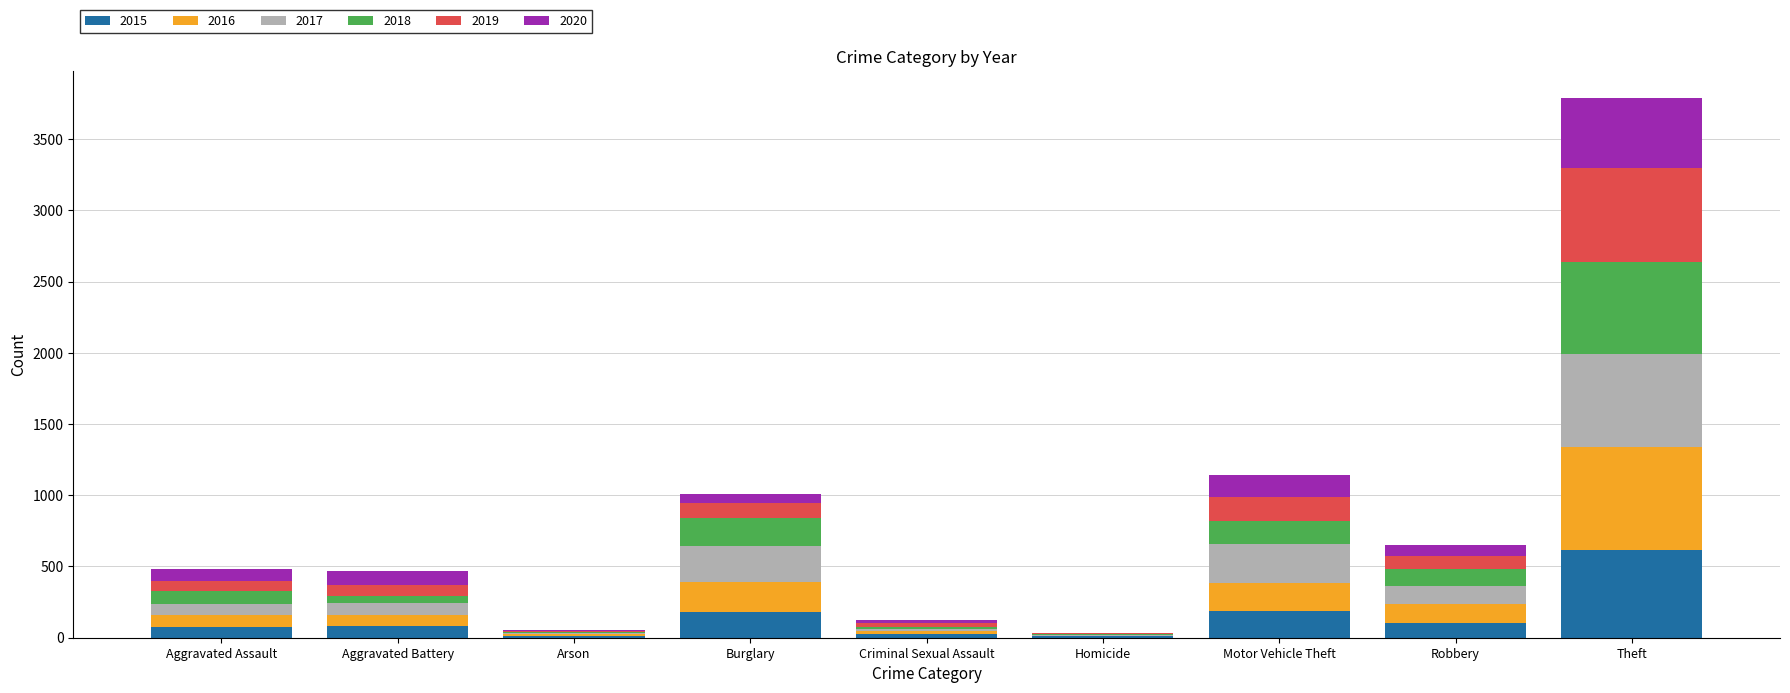

At which category is the sum across all series the highest?

Theft